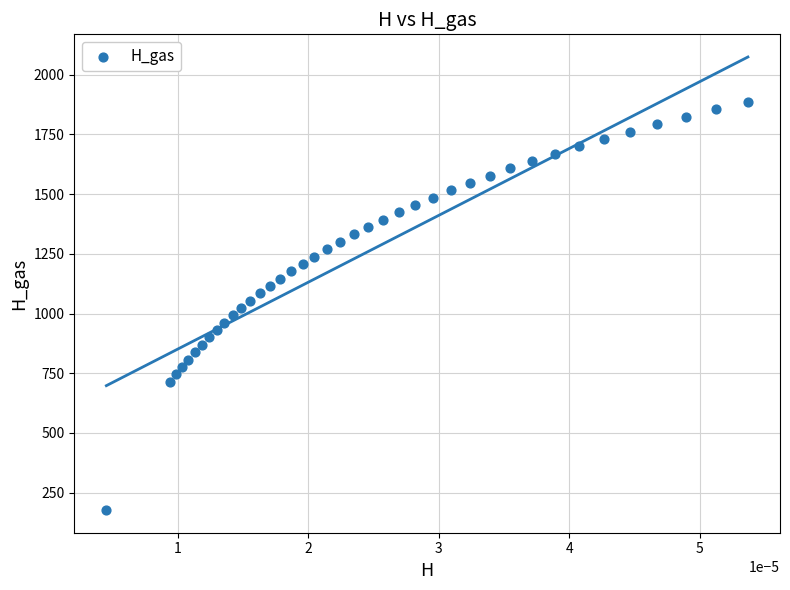

What is the range of Y values (max minus min)?

1708.2